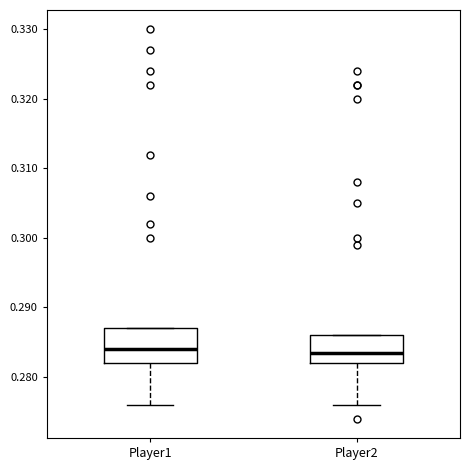

Reading left to right, read every box against the y-axis: the position of its median line, the range the box covers, and the ends of its whiskers. The values are not printed on the chart, so give them approximately, as read against the axis.

Player1: median 0.284, box 0.282 to 0.287, whiskers 0.276 to 0.287
Player2: median 0.284, box 0.282 to 0.286, whiskers 0.276 to 0.286